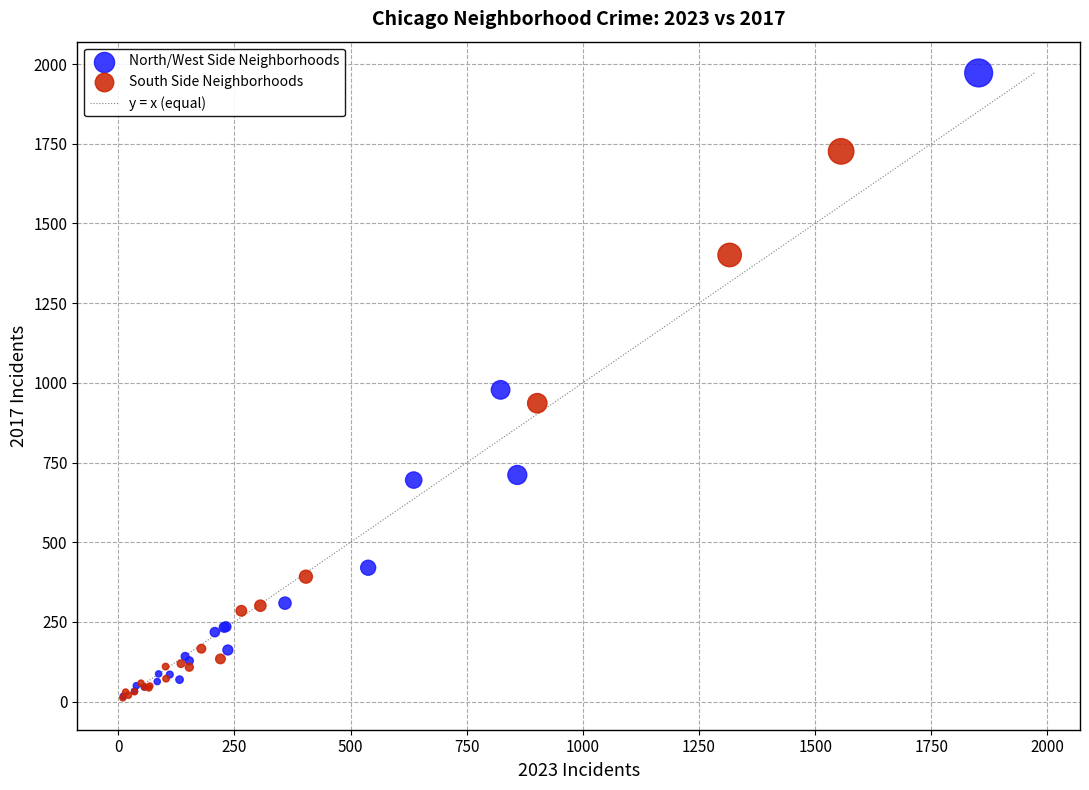

Which series has the widest spread of Y values?

North/West Side Neighborhoods